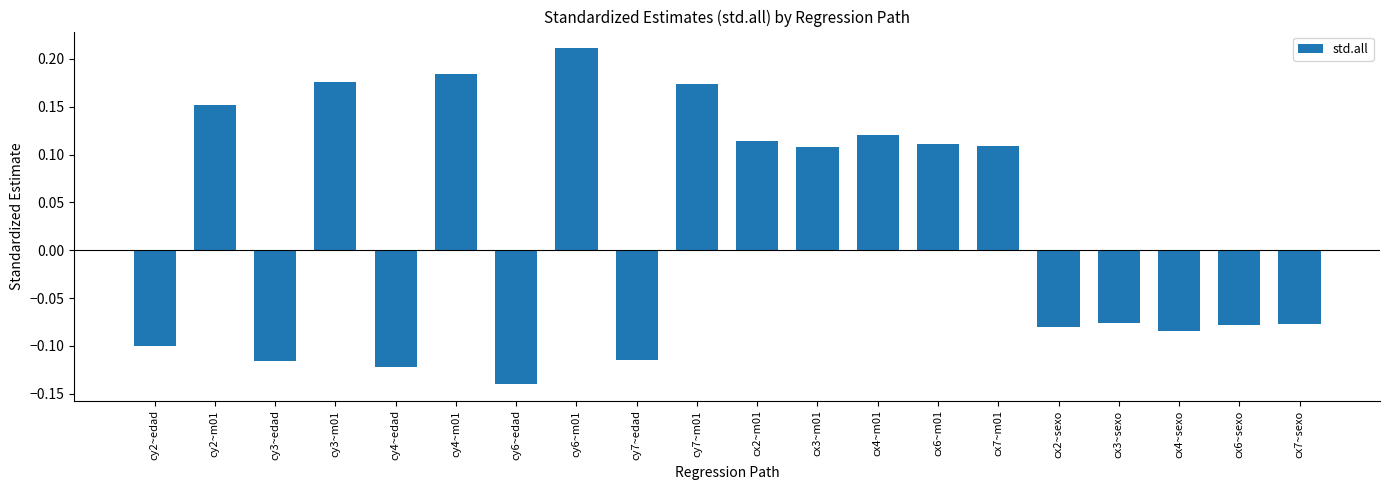

The value at cy7~edad is -0.2. True or false?

False